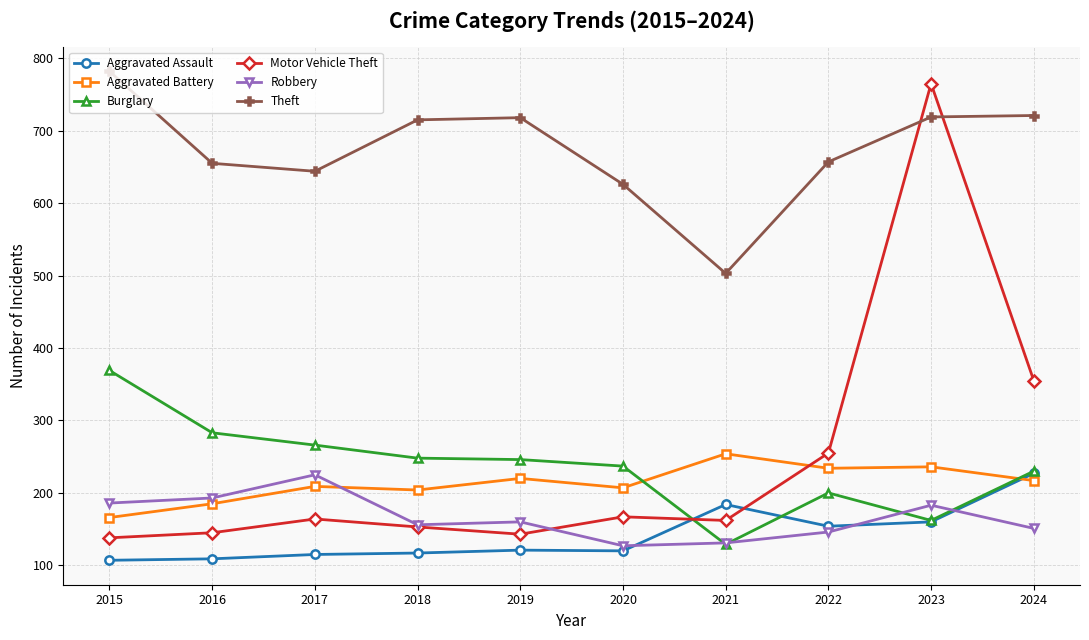

Is it true that Aggravated Battery equals 217 at 2024?

True